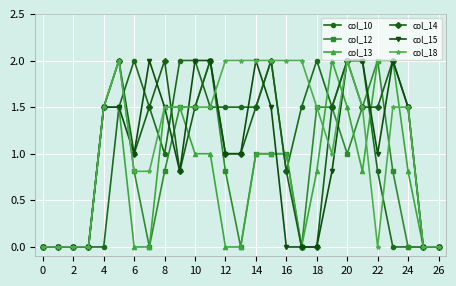

Which series has the largest total across all categories?

col_18